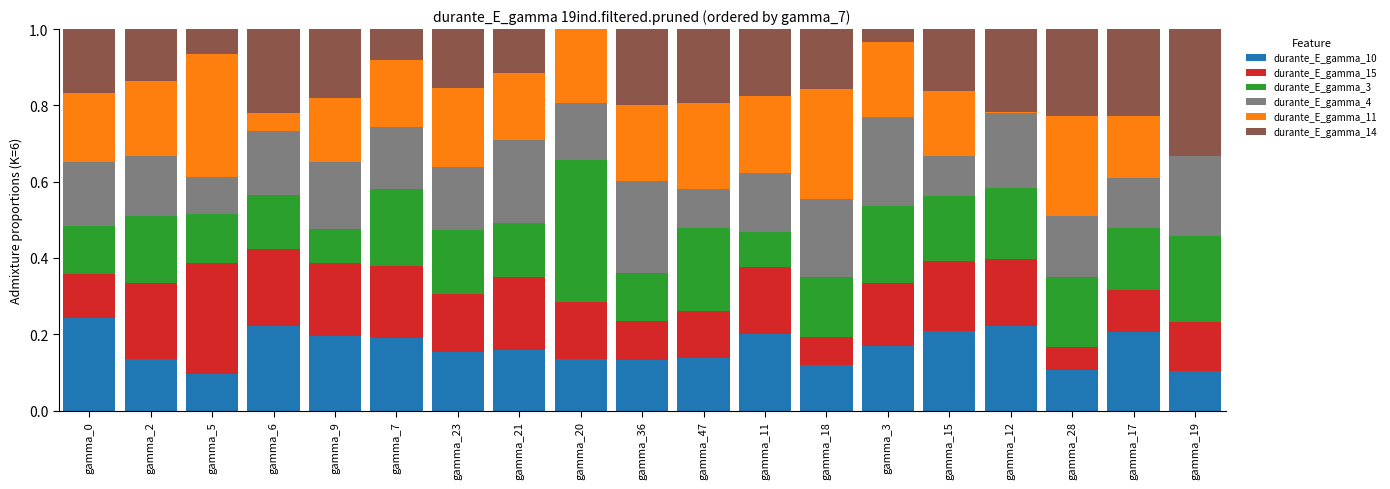

The value of durante_E_gamma_10 at gamma_15 is 0.3. True or false?

False